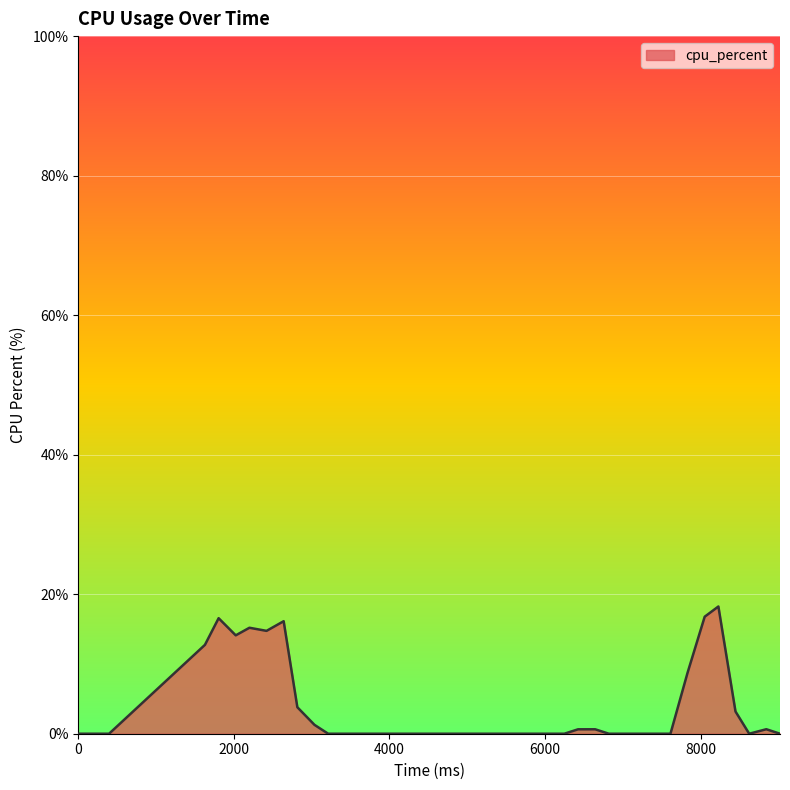

What is the average value?

3.6